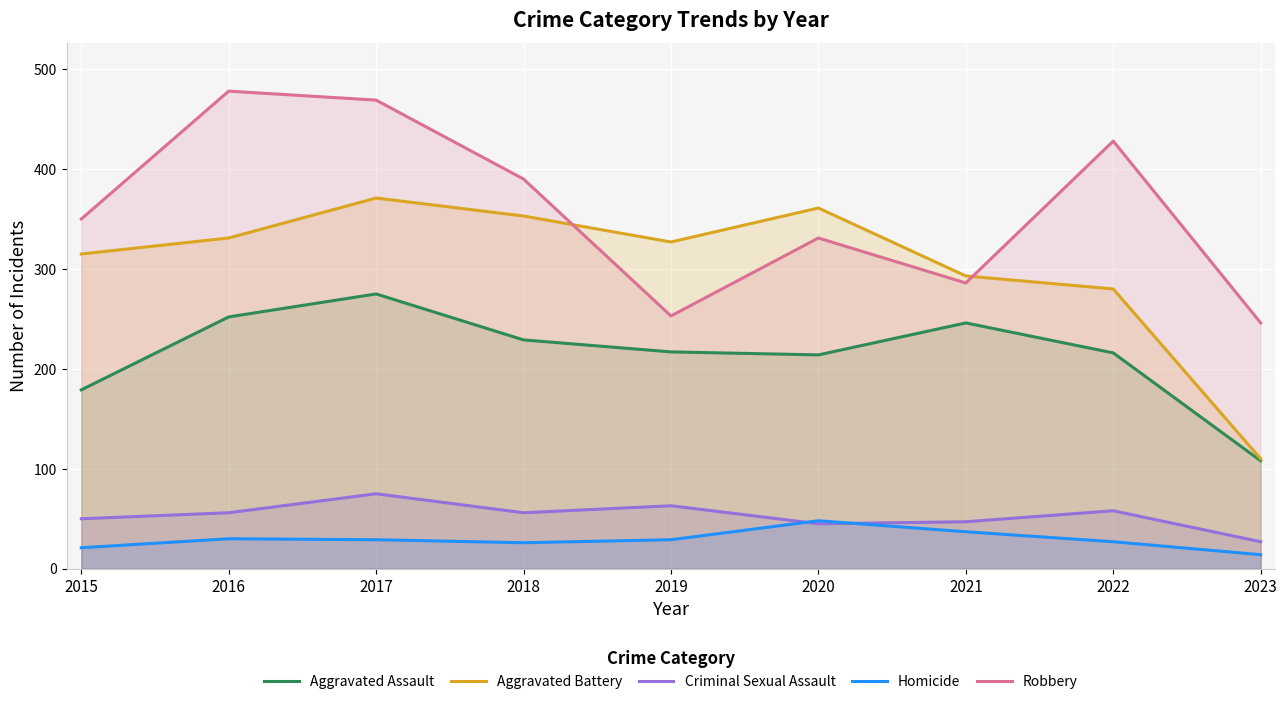

Is it true that Robbery equals 71 at 2021?

False